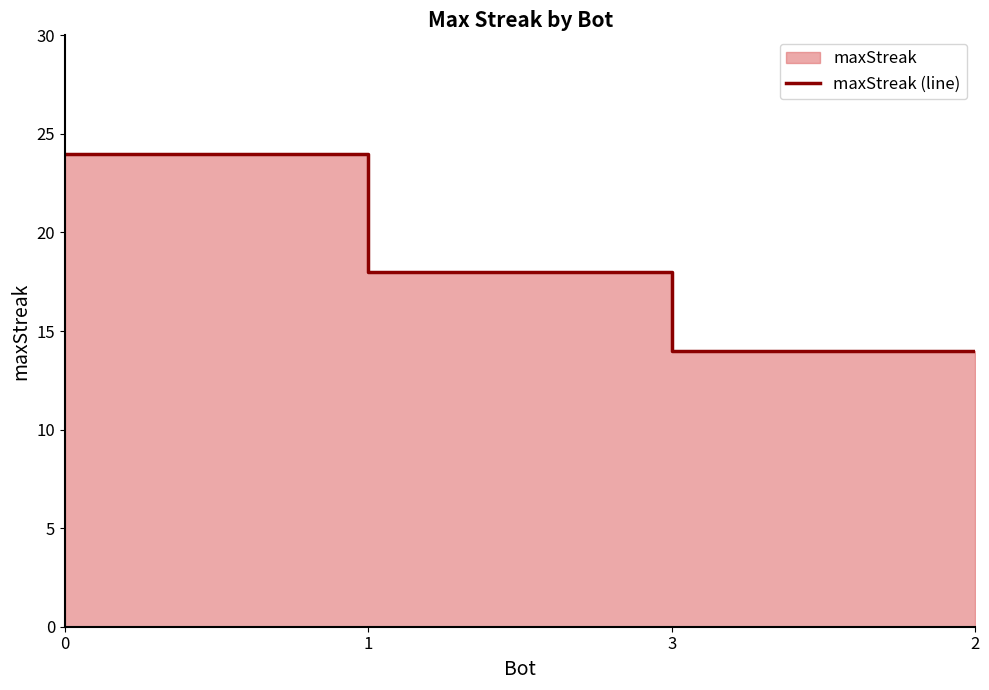

Rank the categories by value from lowest to highest.

3, 2, 1, 0